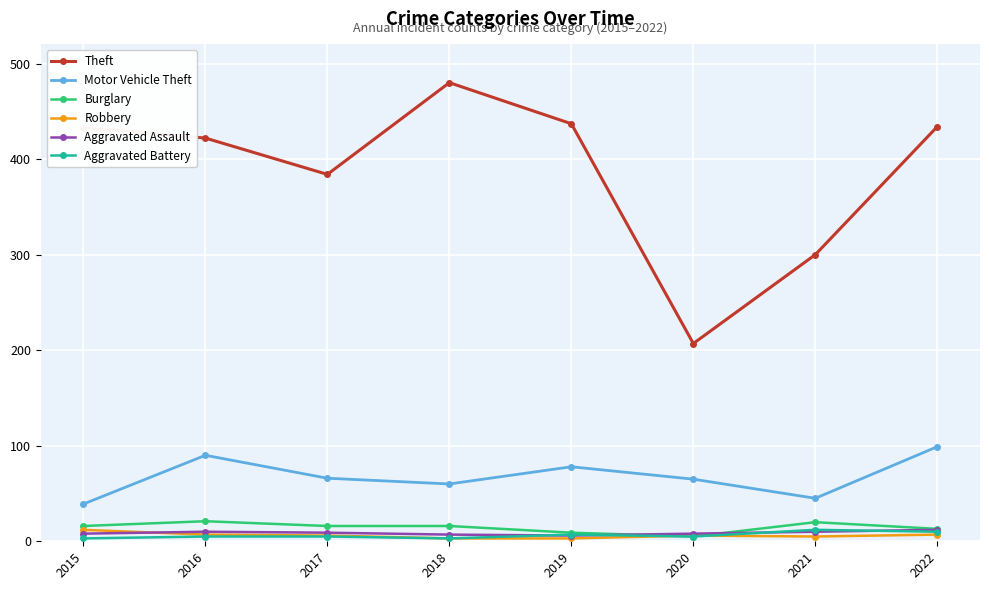

At how many categories does at least one series exceed 193?

8